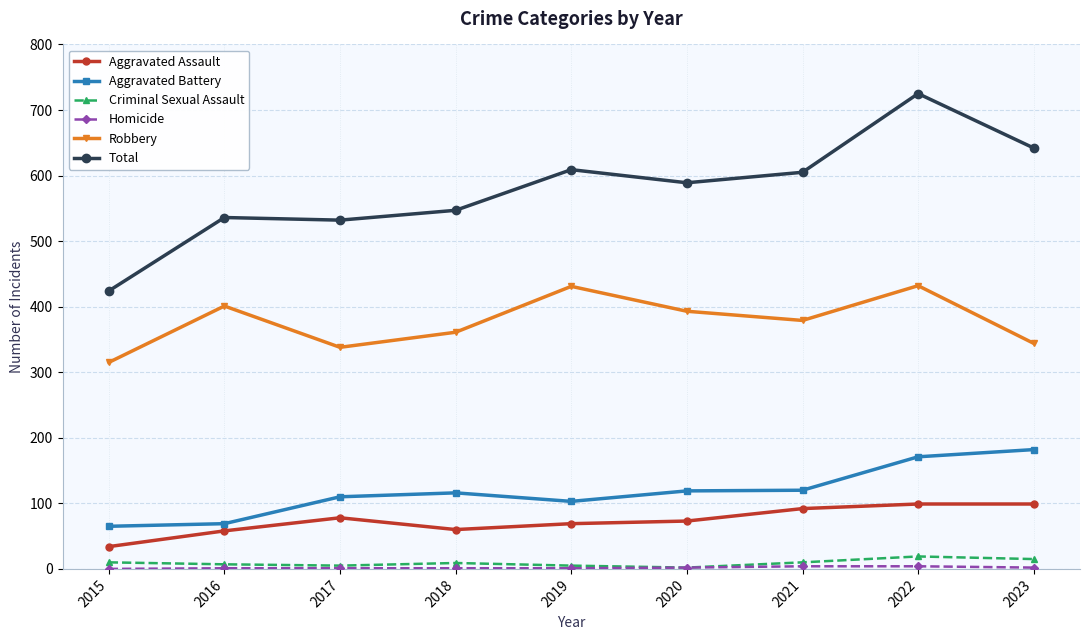

What is the average value of the Robbery series?

377